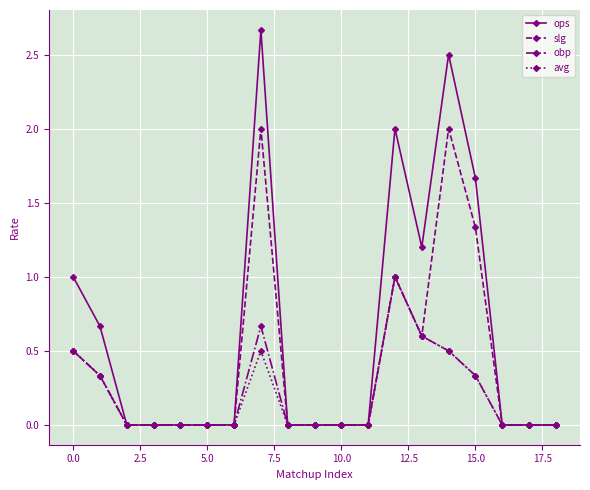

What is the highest value of the slg series?

2.0